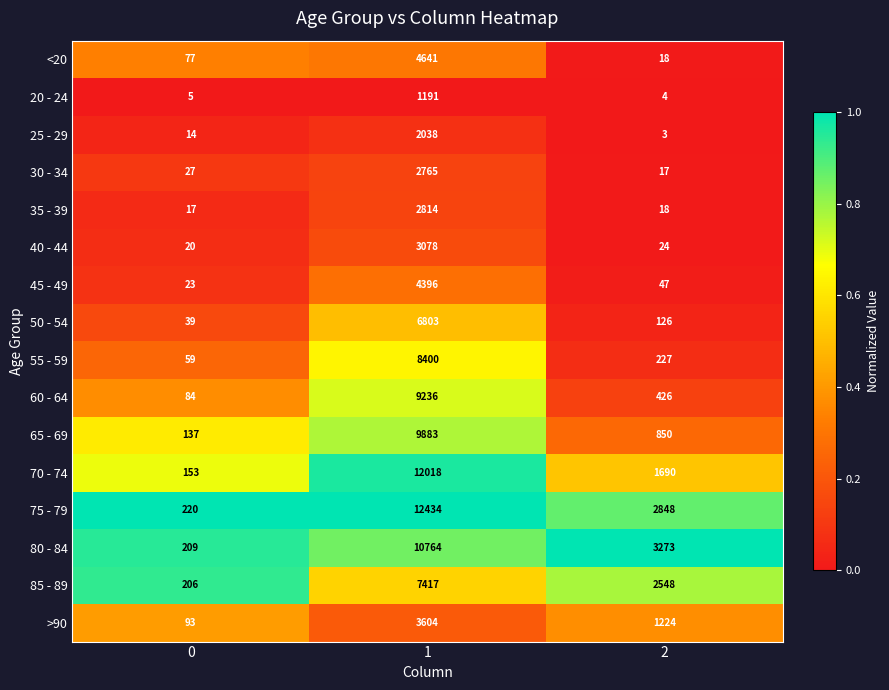

Read the 55 - 59 value at 0.

59